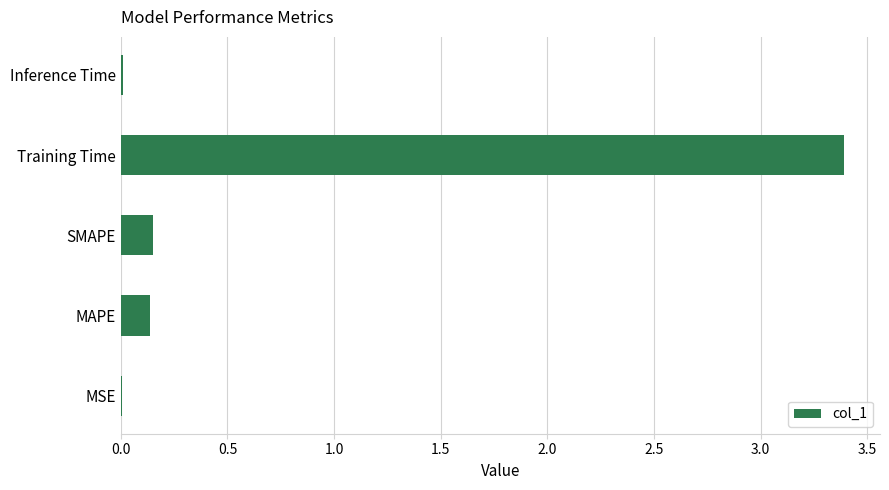

What is the sum of all values?

3.7